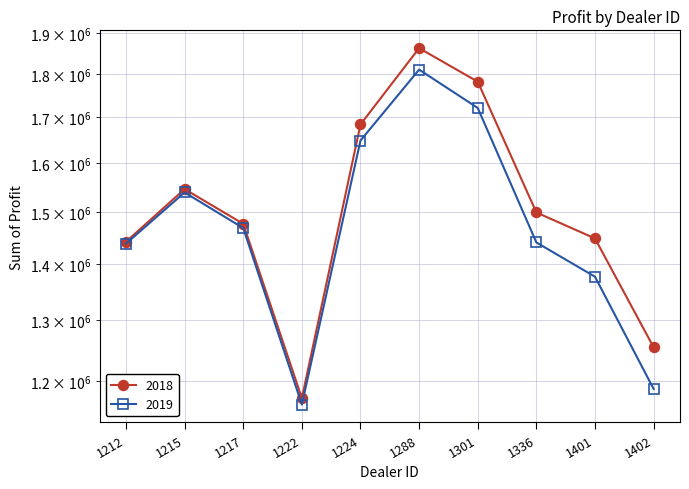

Is it true that 2019 equals 1983891.3 at 1212?

False